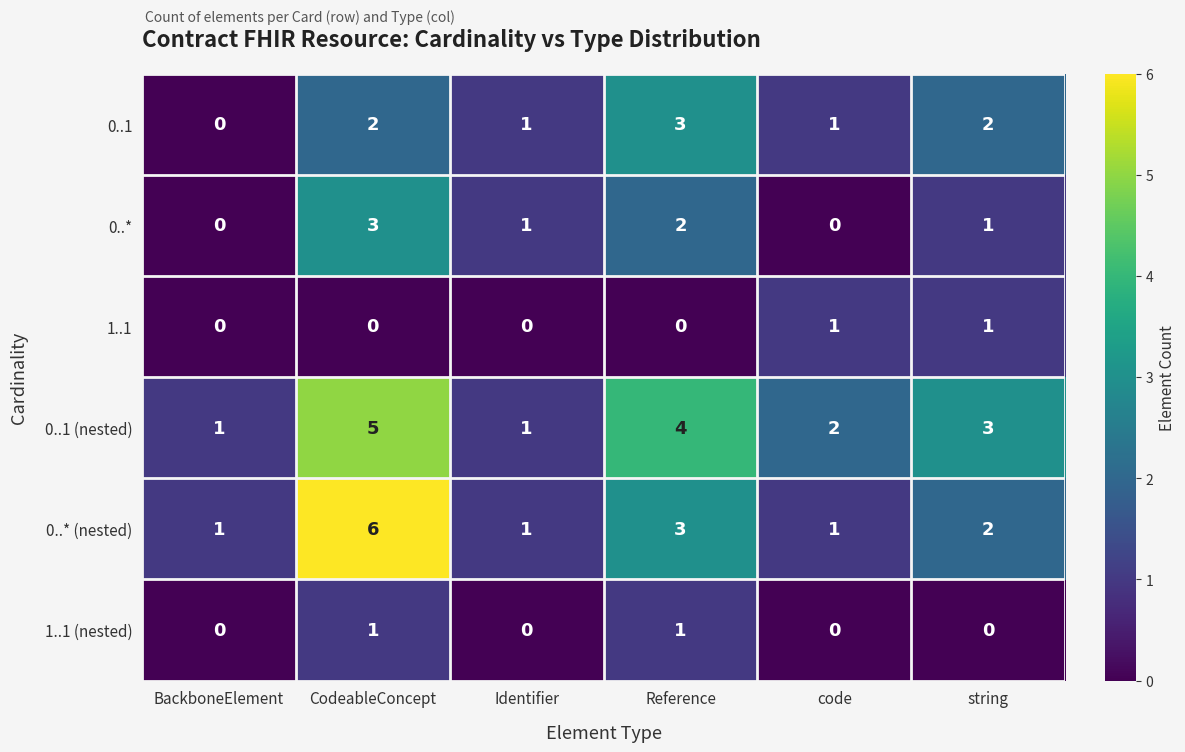

Is the value of 0..* at Identifier greater than the value of 0..* (nested) at Reference?

No